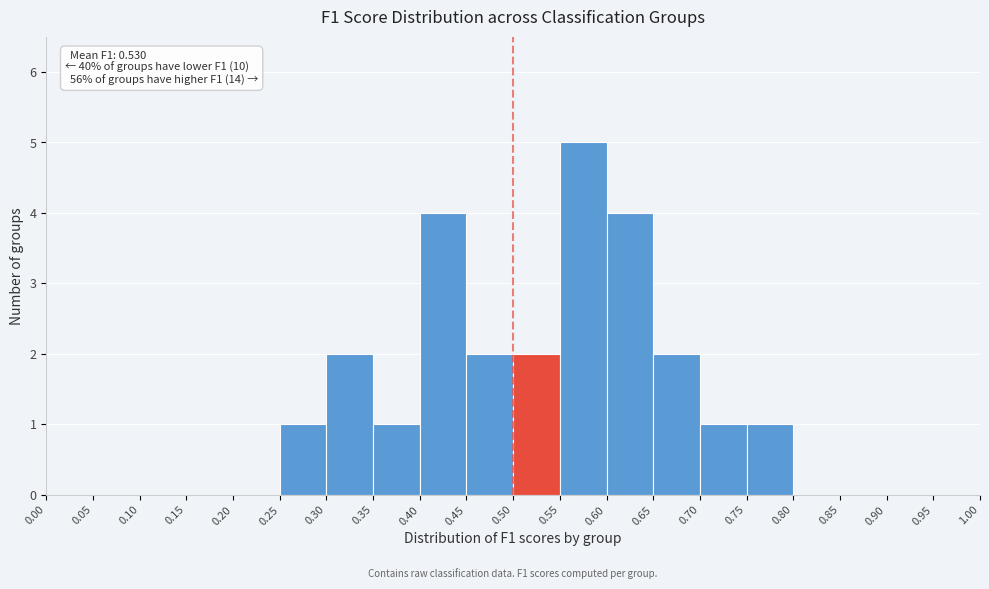

Over which range of the x-axis is the bar tallest?

0.55 to 0.60